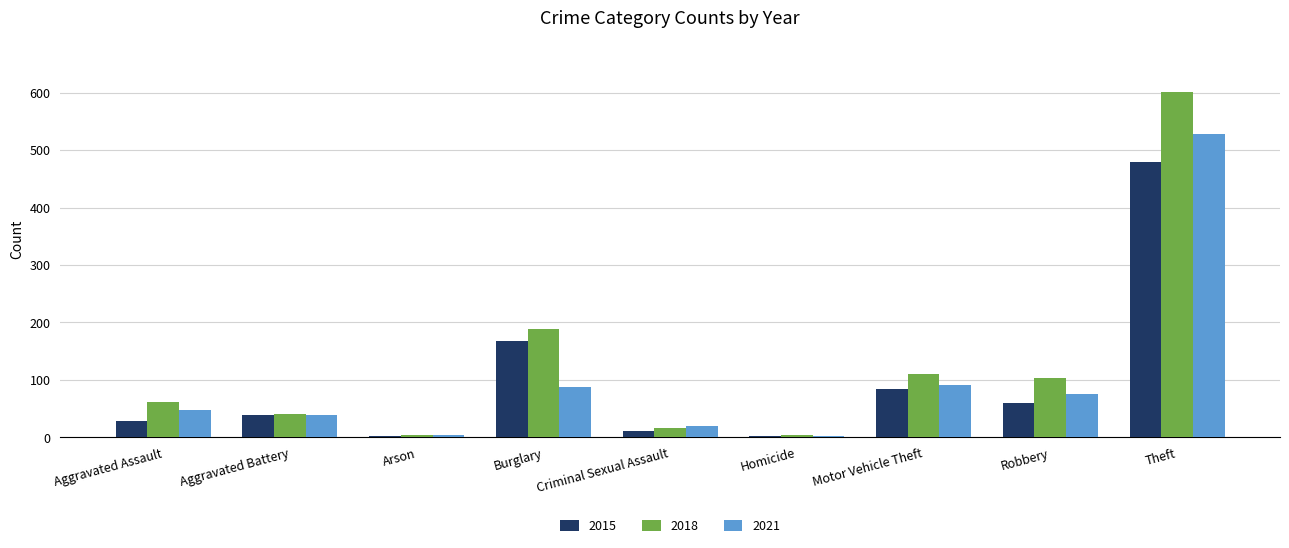

Which series changed the most between Aggravated Assault and Motor Vehicle Theft?

2015